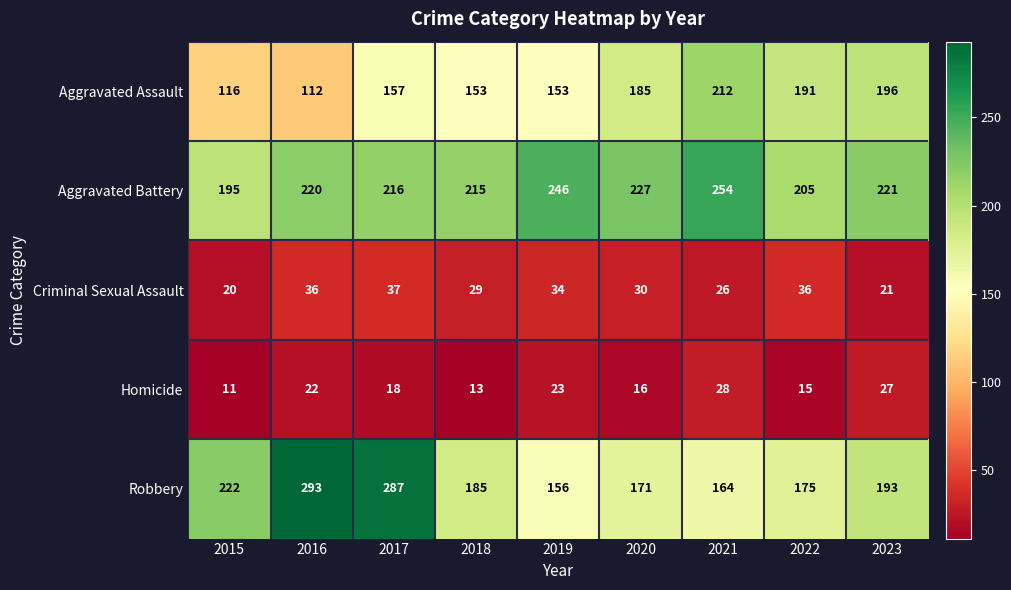

At 2016, list the series in order from largest to smallest.

Robbery, Aggravated Battery, Aggravated Assault, Criminal Sexual Assault, Homicide